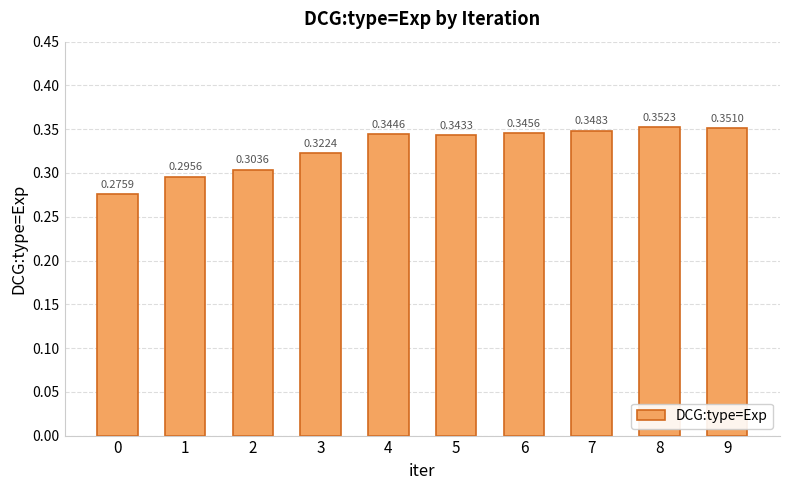

How many bars are there in total?

10